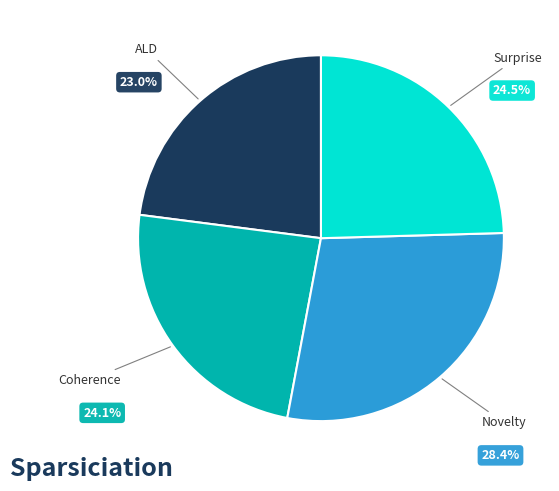

Is there a majority slice in this chart?

No